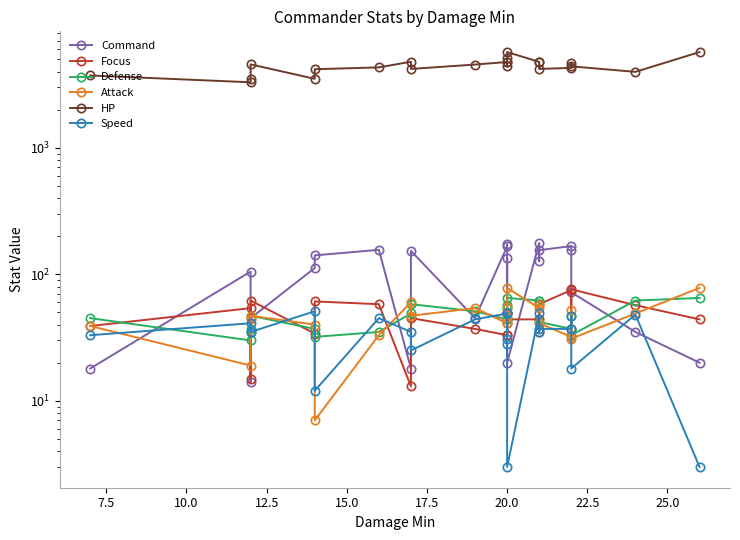

Rank the series by their maximum value, from lowest to highest.

Speed, Defense, Focus, Attack, Command, HP